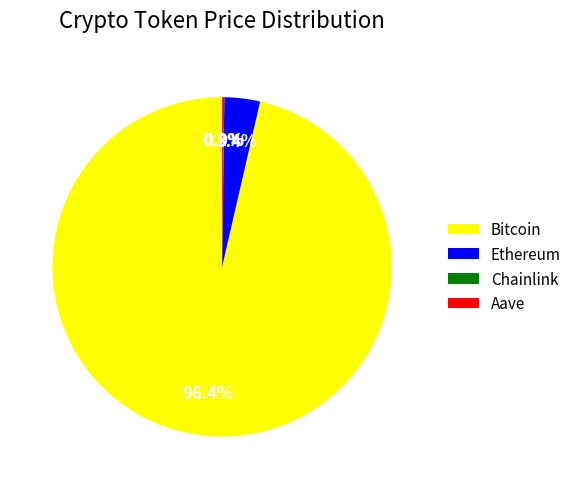

To the nearest percent, what is the average slice percentage?

25%